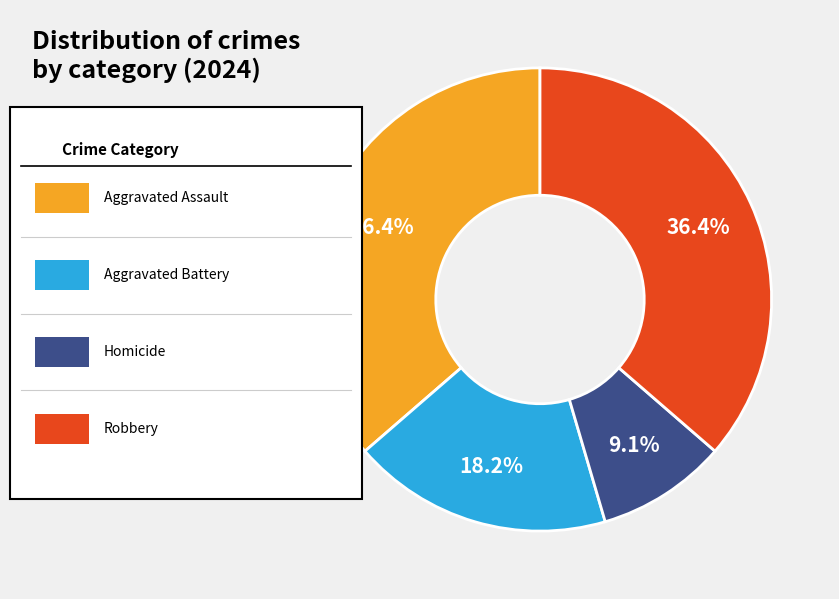

Does any single category account for the majority?

No